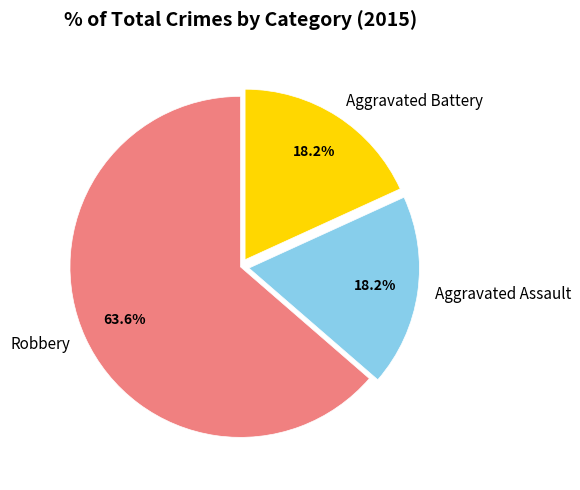

The Robbery slice represents 76% of the pie. True or false?

False